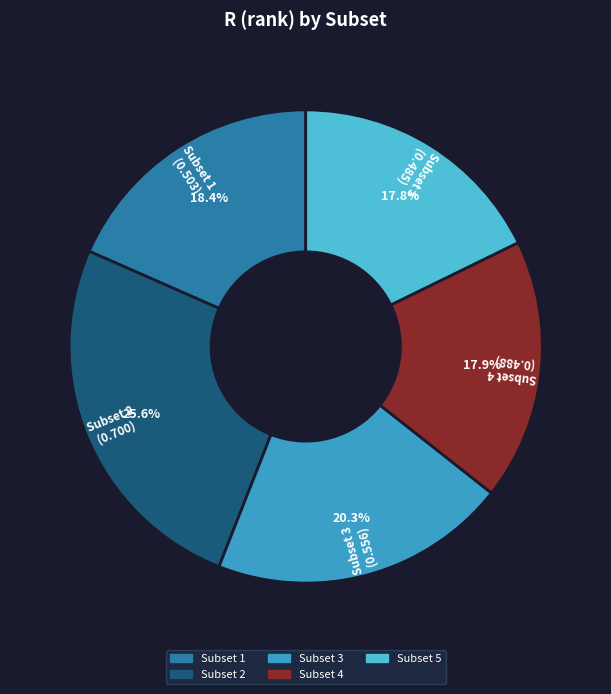

Do Subset 3 and Subset 4 together represent more than half of the pie?

No